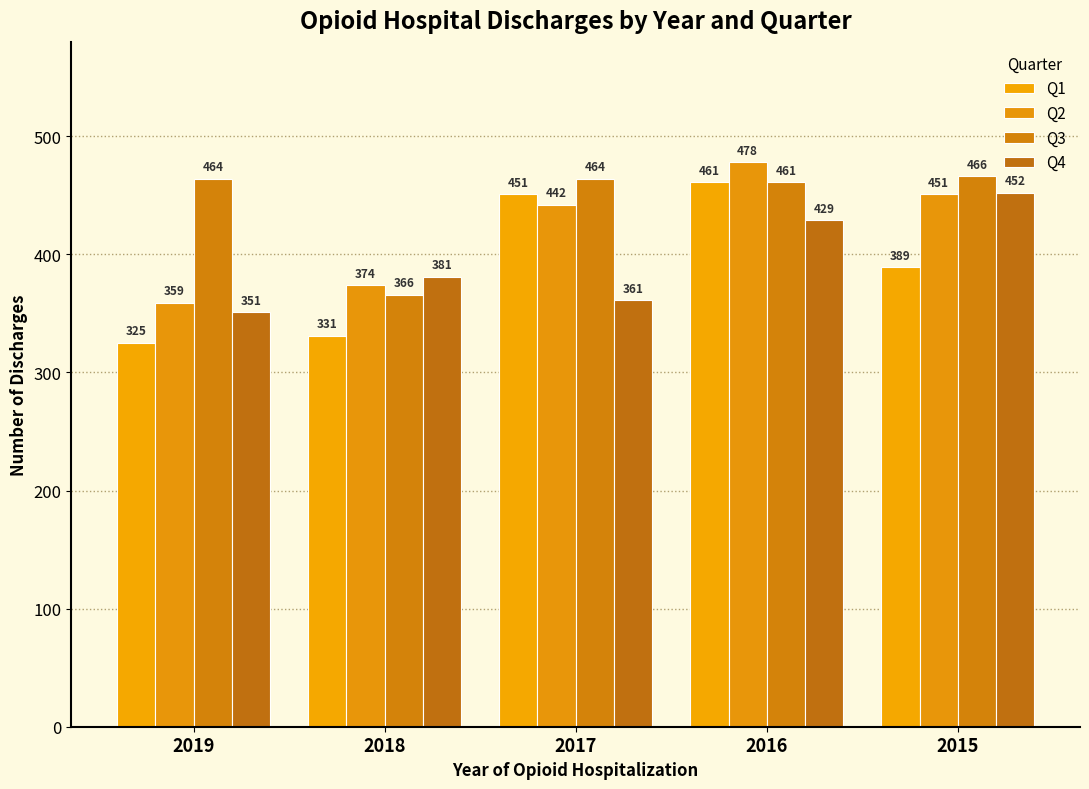

What is the minimum value for Q1?

325